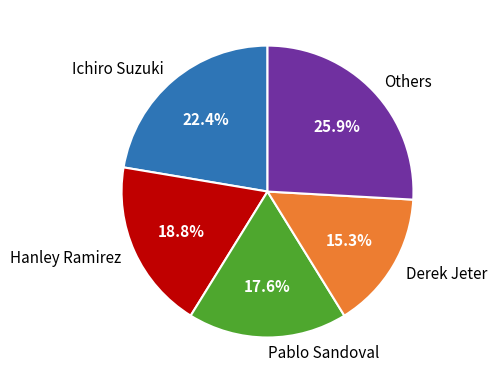

Between Hanley Ramirez and Others, which is larger?

Others